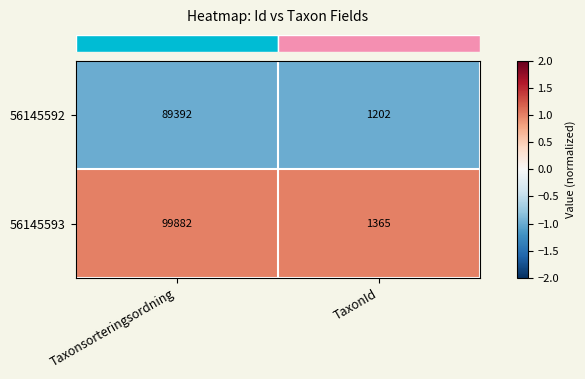

What is the spread (max minus min) of values at TaxonId?

163